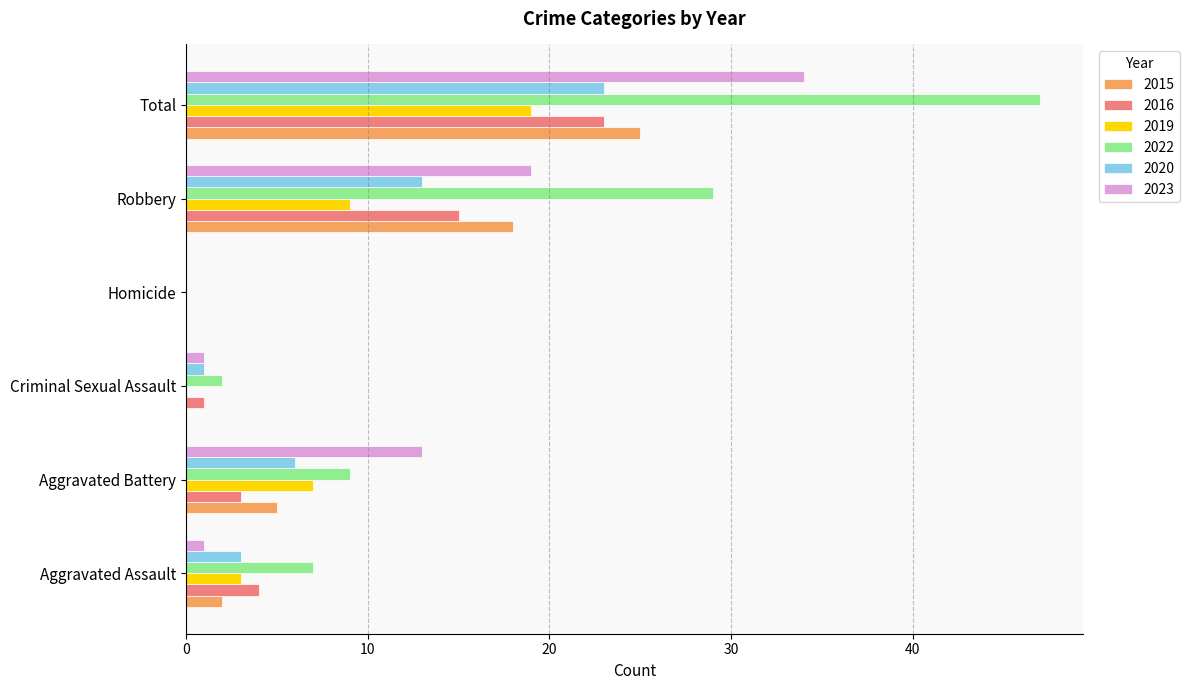

Where is 2023 nearest to the value 17?

Robbery